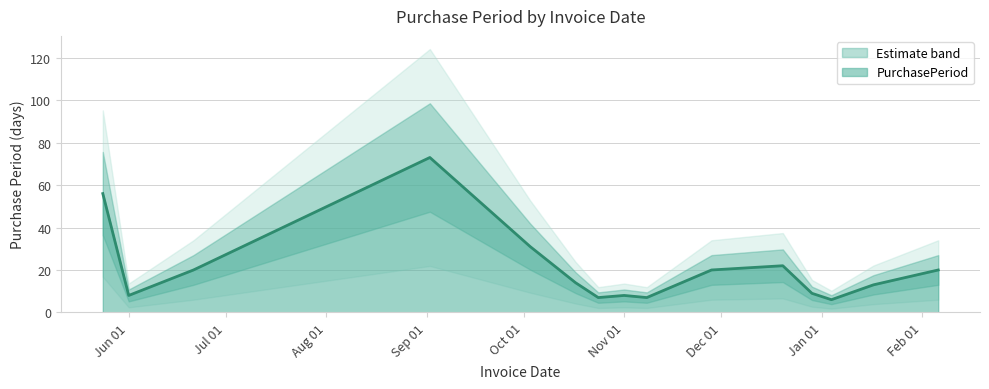

Where is the first local minimum?

Jun 01